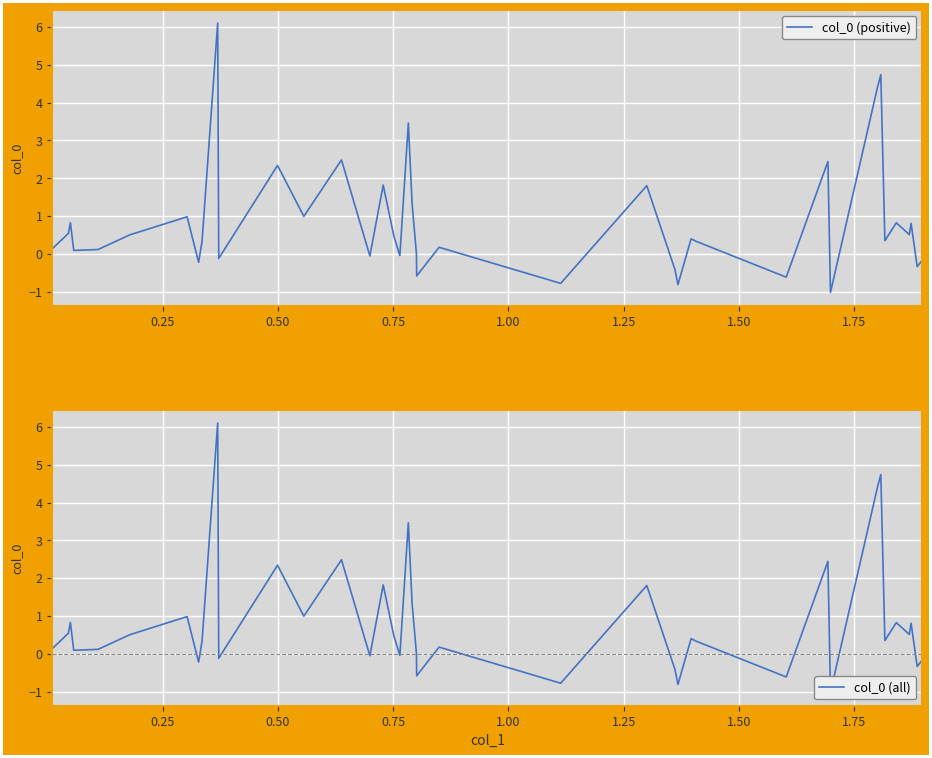

How many data points does each series have?

40